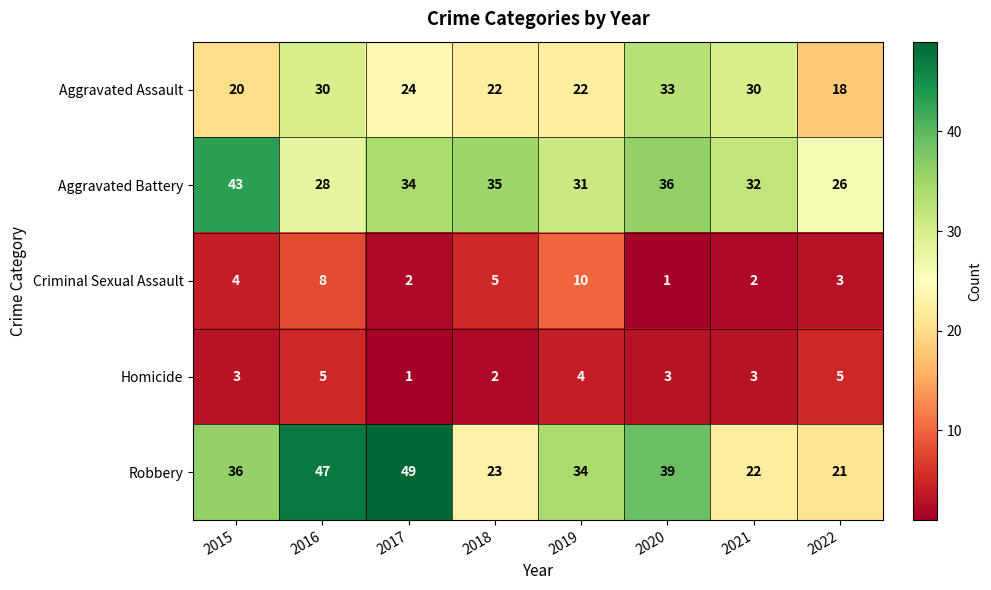

Which series changed the most between 2020 and 2021?

Robbery